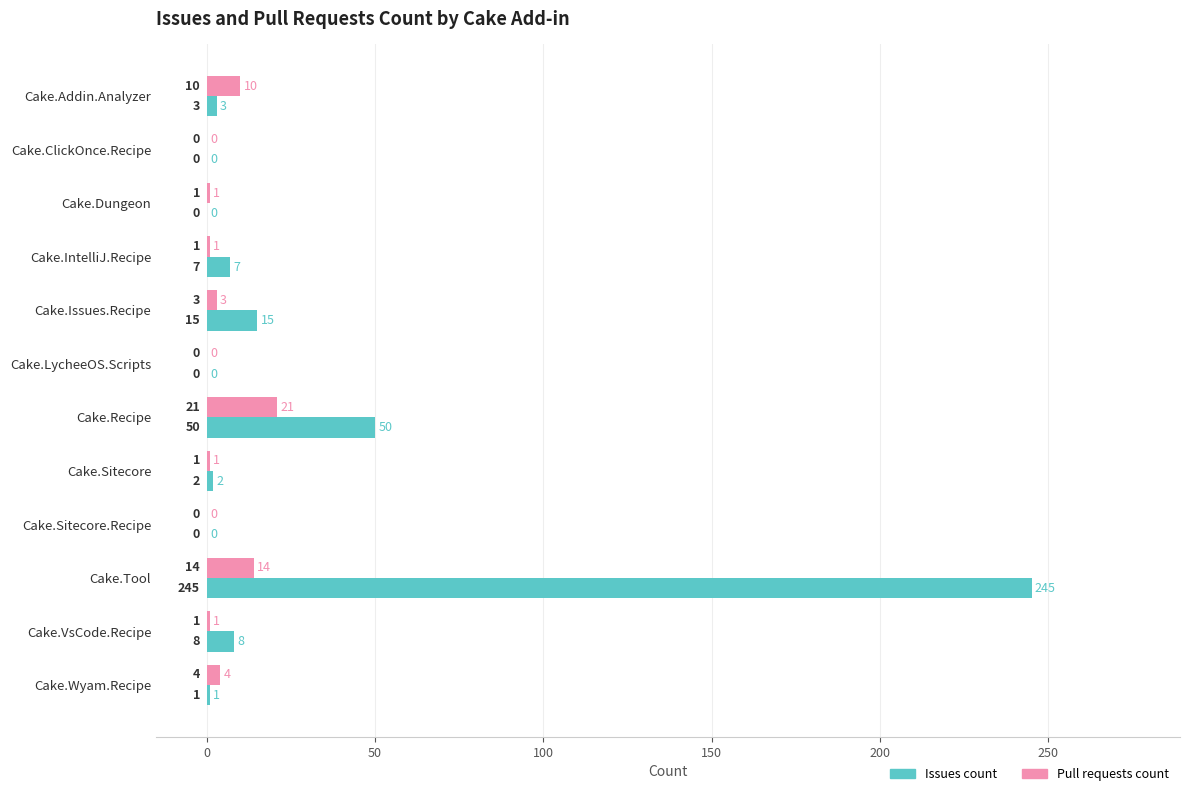

Where is Pull requests count nearest to the value 10?

Cake.Addin.Analyzer